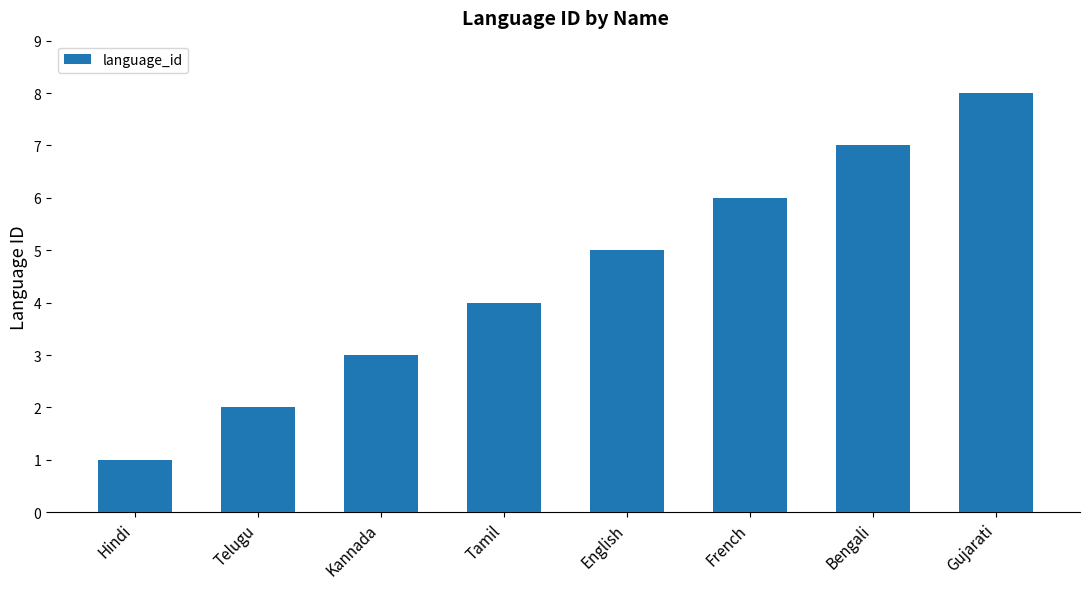

Reading left to right, transcribe all the data shown in this chart.

Hindi=1	Telugu=2	Kannada=3	Tamil=4	English=5	French=6	Bengali=7	Gujarati=8